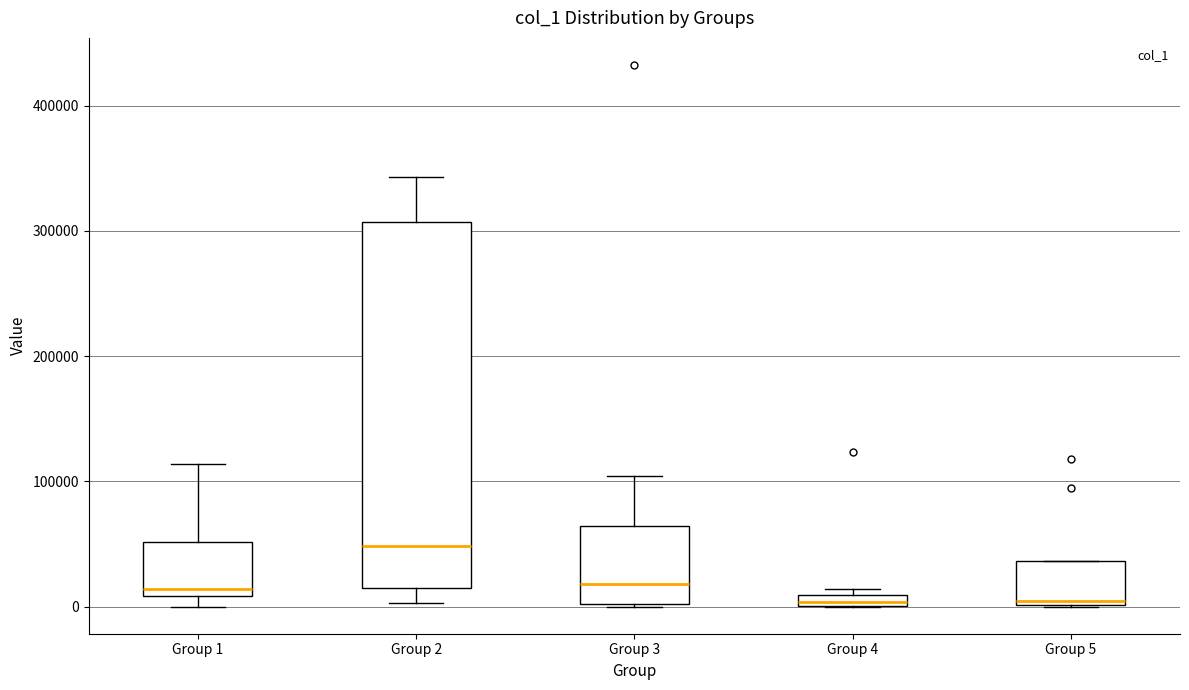

Where does the median line of the box for Group 2 sit on the y-axis? The values are not printed on the chart, so give them approximately, as read against the axis.

50000